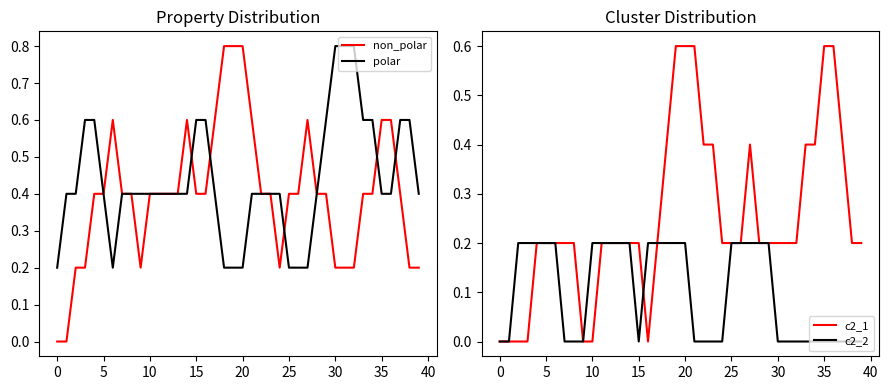

What is the label of the 29th point from the right?

11